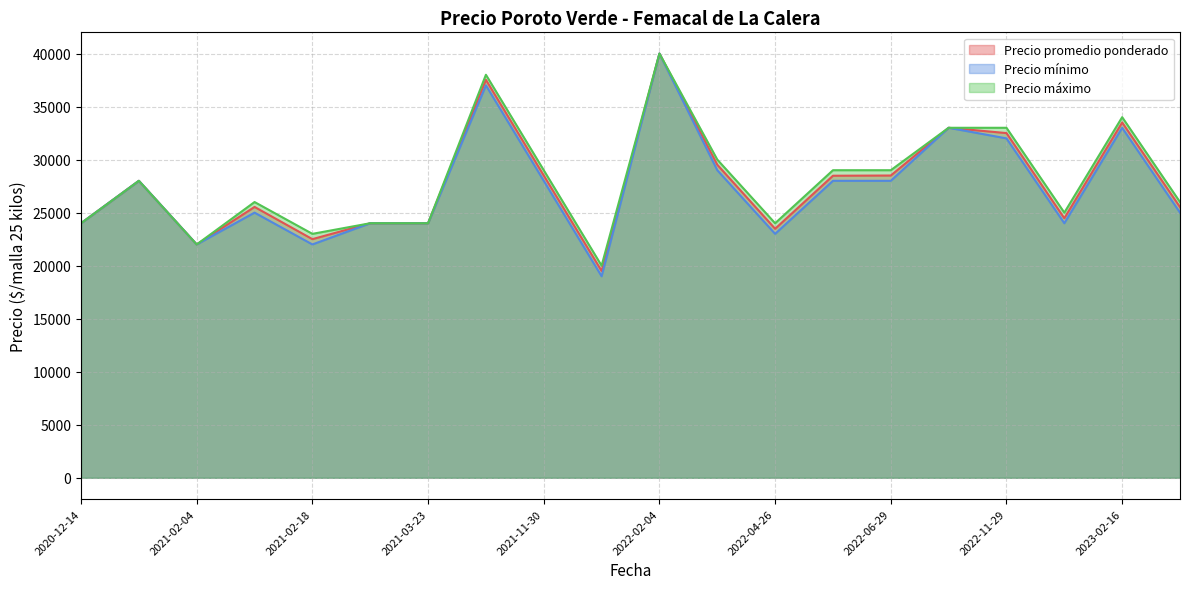

Which category has the lowest value across all series?

2021-12-20